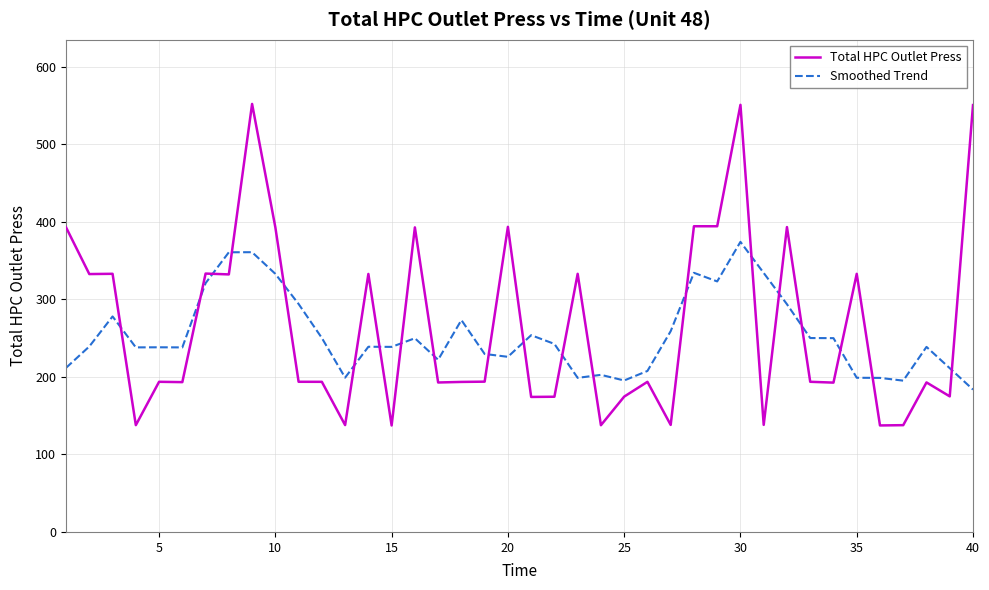

Rank the series by their maximum value, from lowest to highest.

Smoothed Trend, Total HPC Outlet Press